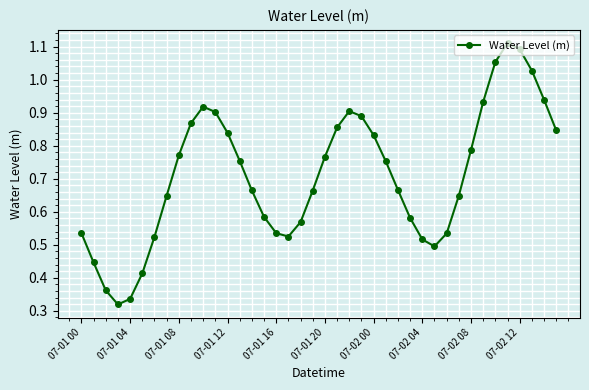

What is the sum of all values?

28.4